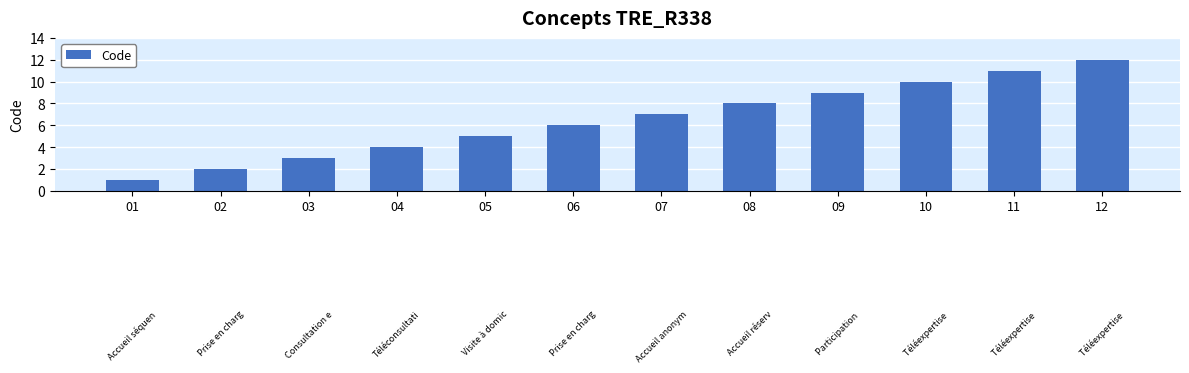

Does the chart contain any negative values?

No